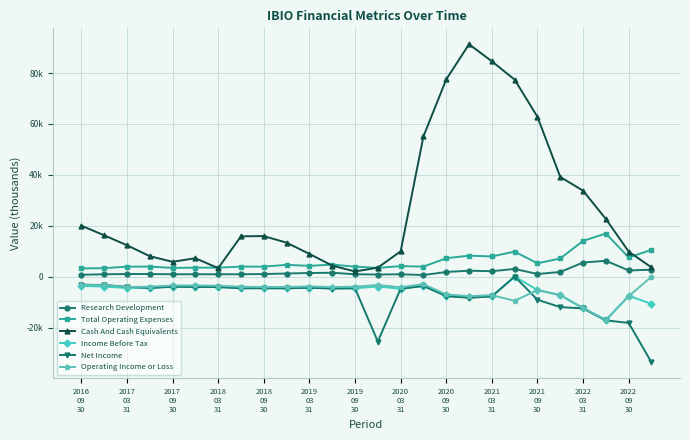

True or false: Income Before Tax has more than 0 interior local peaks.

True